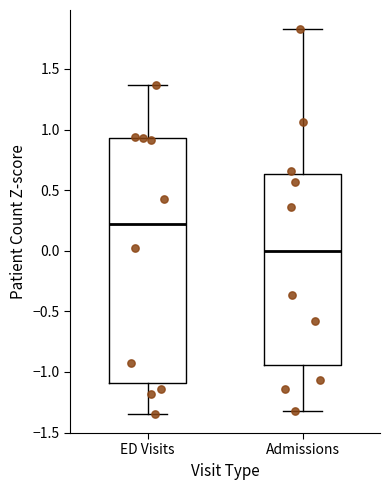

Where does the lower whisker of the box for Admissions end on the y-axis? The values are not printed on the chart, so give them approximately, as read against the axis.

-1.30